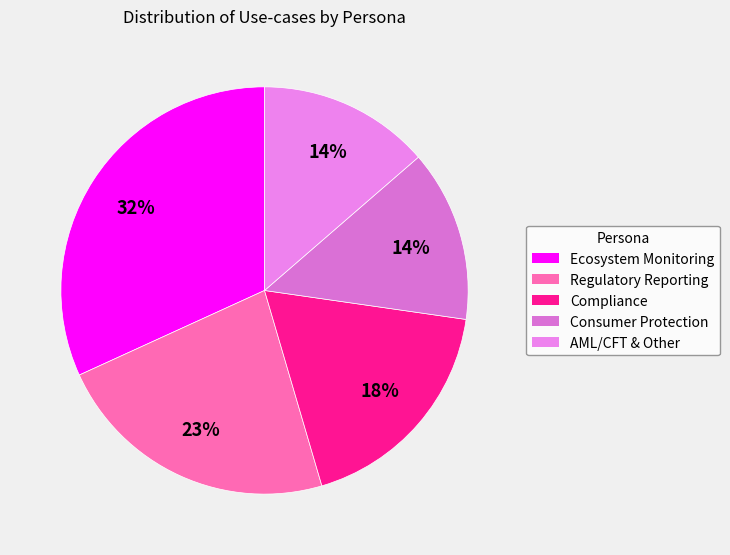

Approximately how many times larger is the value at Regulatory Reporting compared to Compliance?

1.3